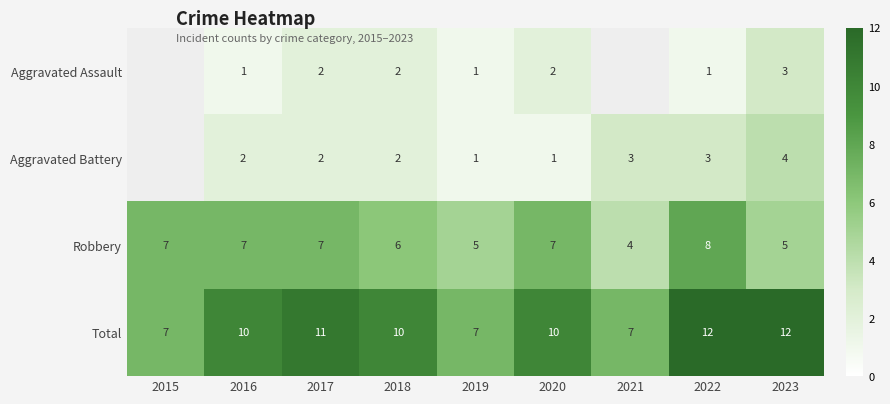

The Total series shows 2.8 at 2016. True or false?

False